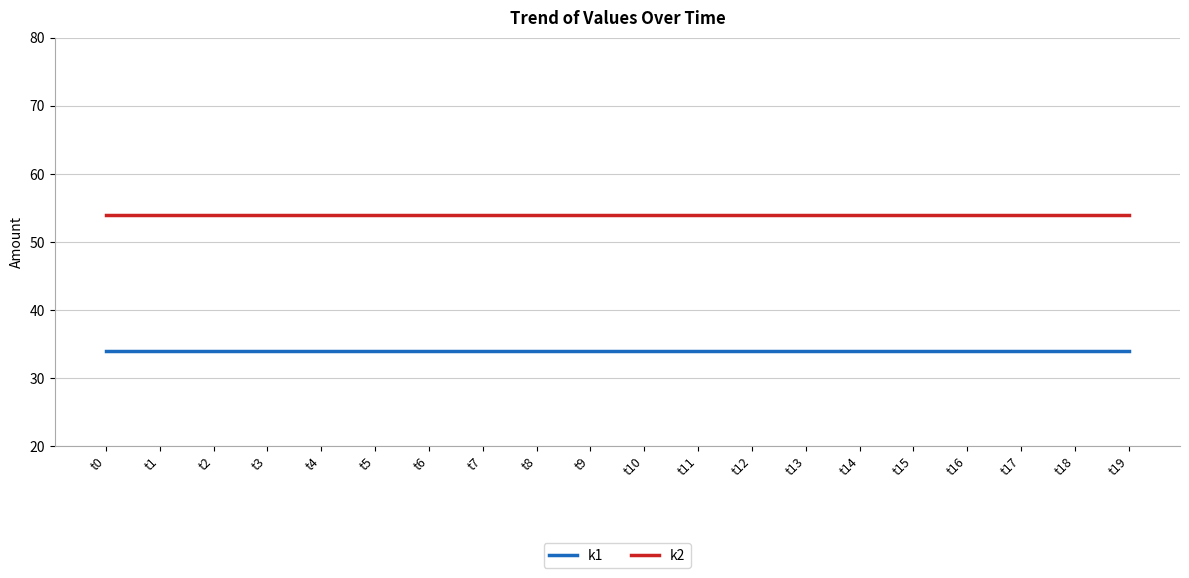

What is the difference between the highest and lowest values at t1?

20